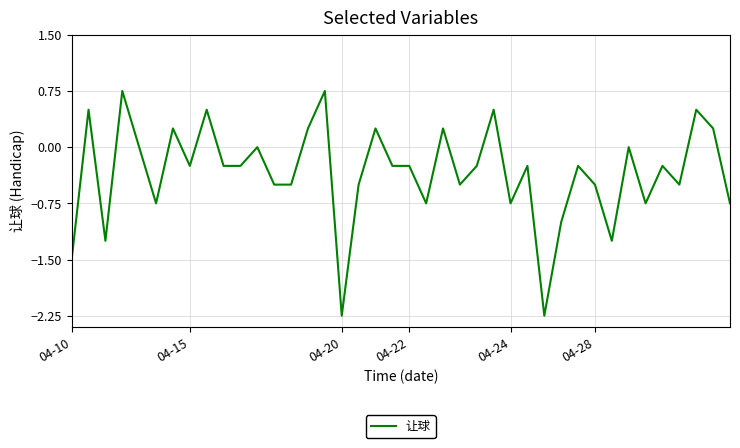

Does the chart display data point markers on the line(s)?

No